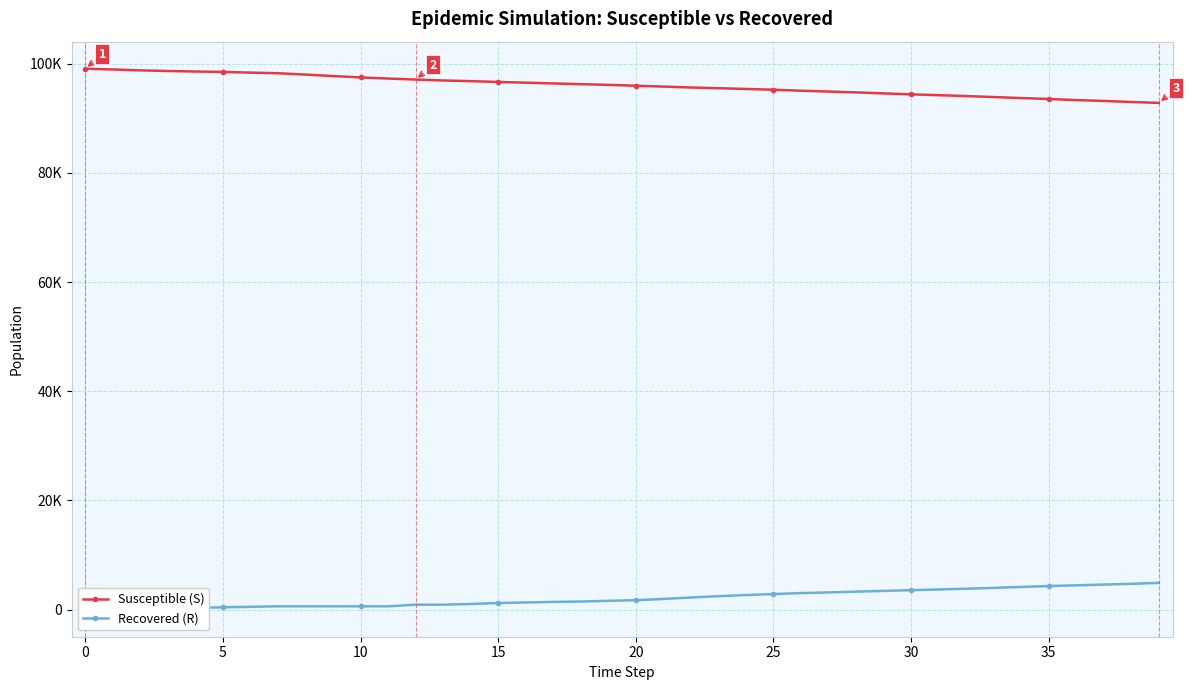

Rank the series by their maximum value, from highest to lowest.

Susceptible (S), Recovered (R)